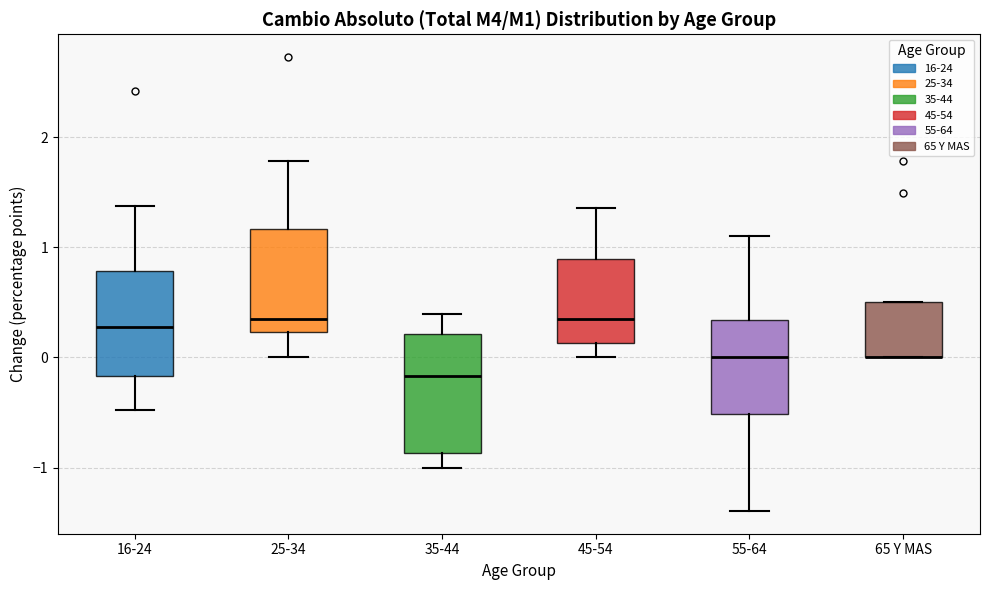

Reading left to right, transcribe this box plot: for each box, give where its median line is, the range the box spans, and where its two whiskers end, as read against the y-axis. The values are not printed on the chart, so give them approximately, as read against the axis.

16-24: median 0.3, box -0.2 to 0.8, whiskers -0.5 to 1.4
25-34: median 0.3, box 0.2 to 1.2, whiskers 0.0 to 1.8
35-44: median -0.2, box -0.9 to 0.2, whiskers -1.0 to 0.4
45-54: median 0.3, box 0.1 to 0.9, whiskers 0.0 to 1.4
55-64: median 0.0, box -0.5 to 0.3, whiskers -1.4 to 1.1
65 Y MAS: median 0.0 (drawn on the box's lower edge), box 0.0 to 0.5, whiskers 0.0 to 0.5